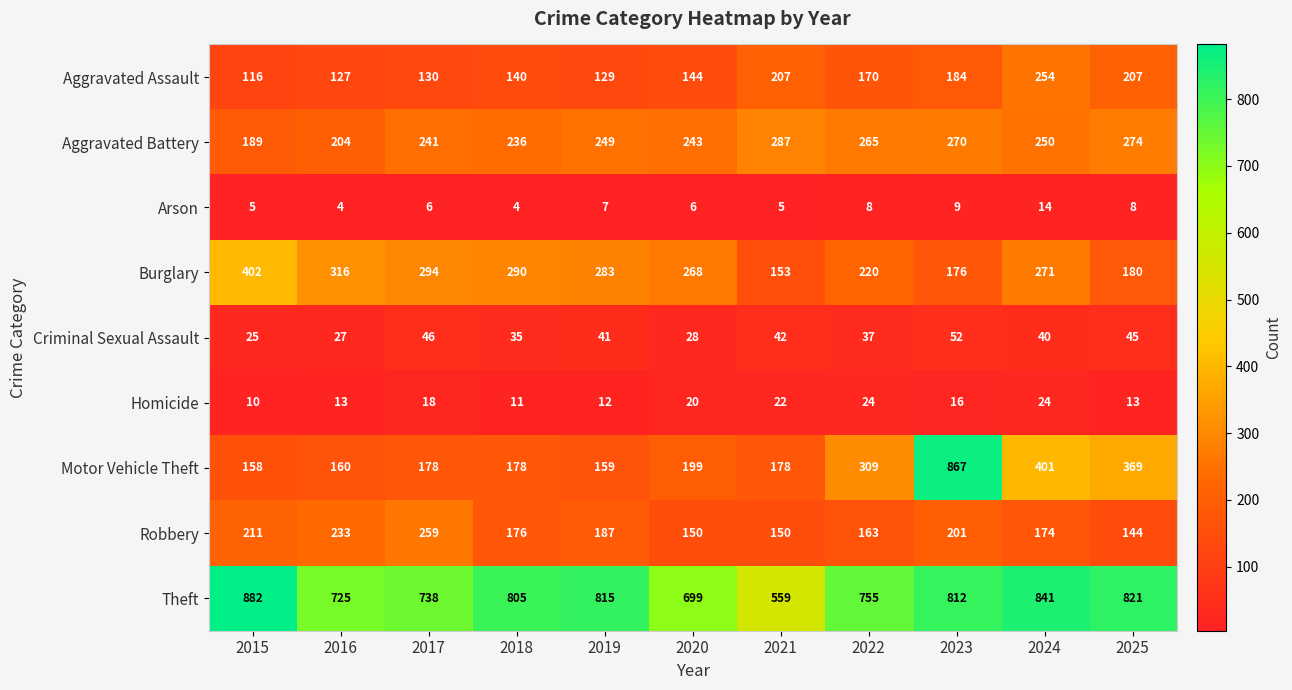

What is the approximate value of Aggravated Assault at 2016, to the nearest 5?

125